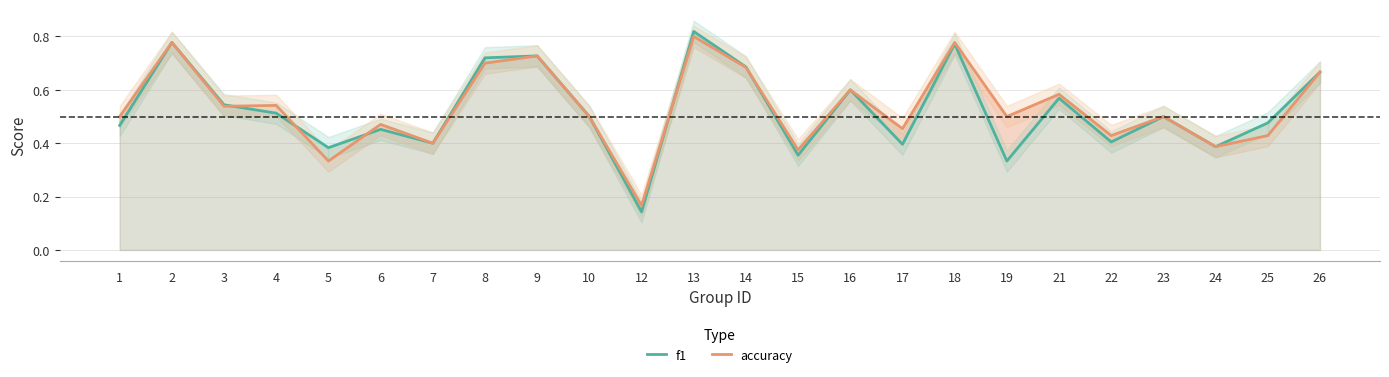

How many times do accuracy and f1 cross each other?

5